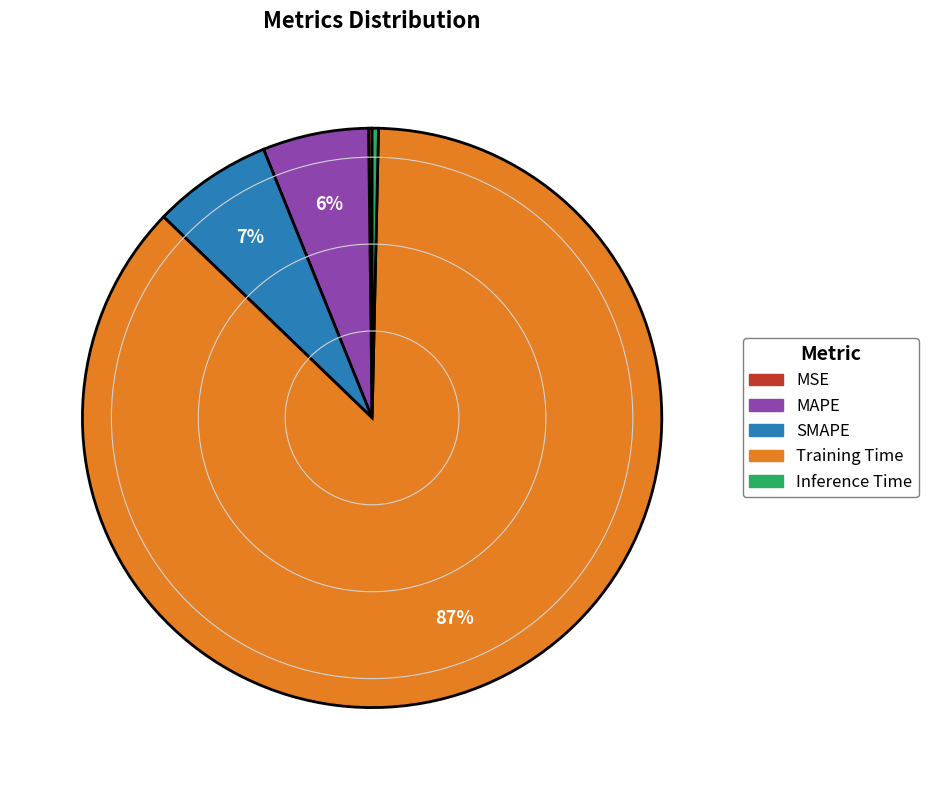

True or false: Inference Time accounts for 0% of the total.

True